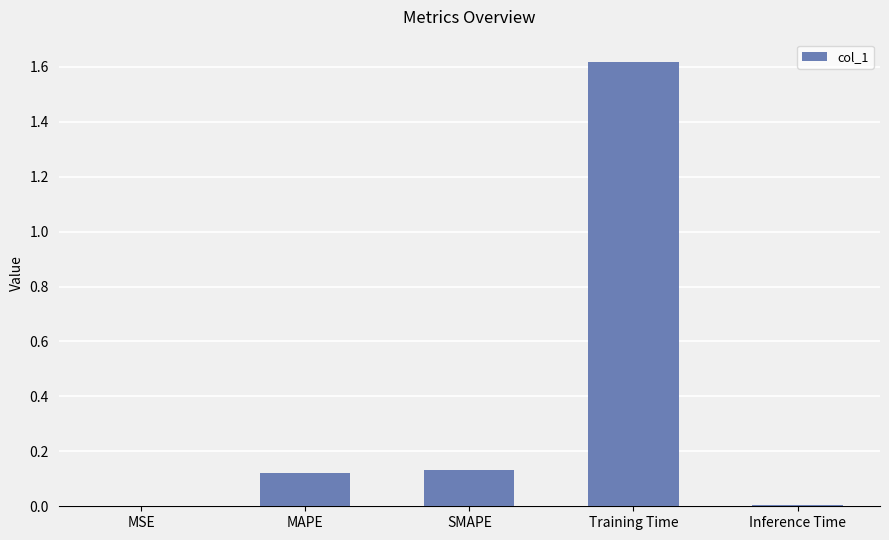

The value at MSE is 0.0. True or false?

True